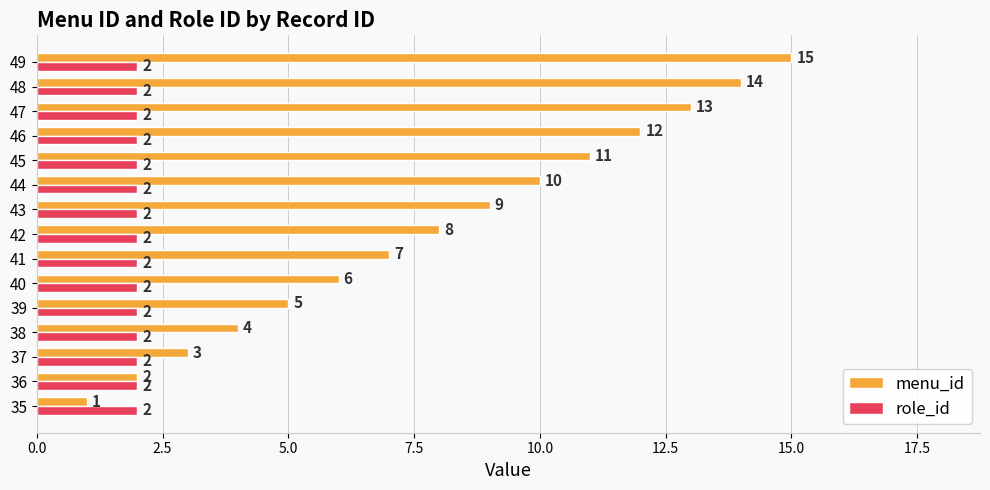

How many series are shown in this chart?

2